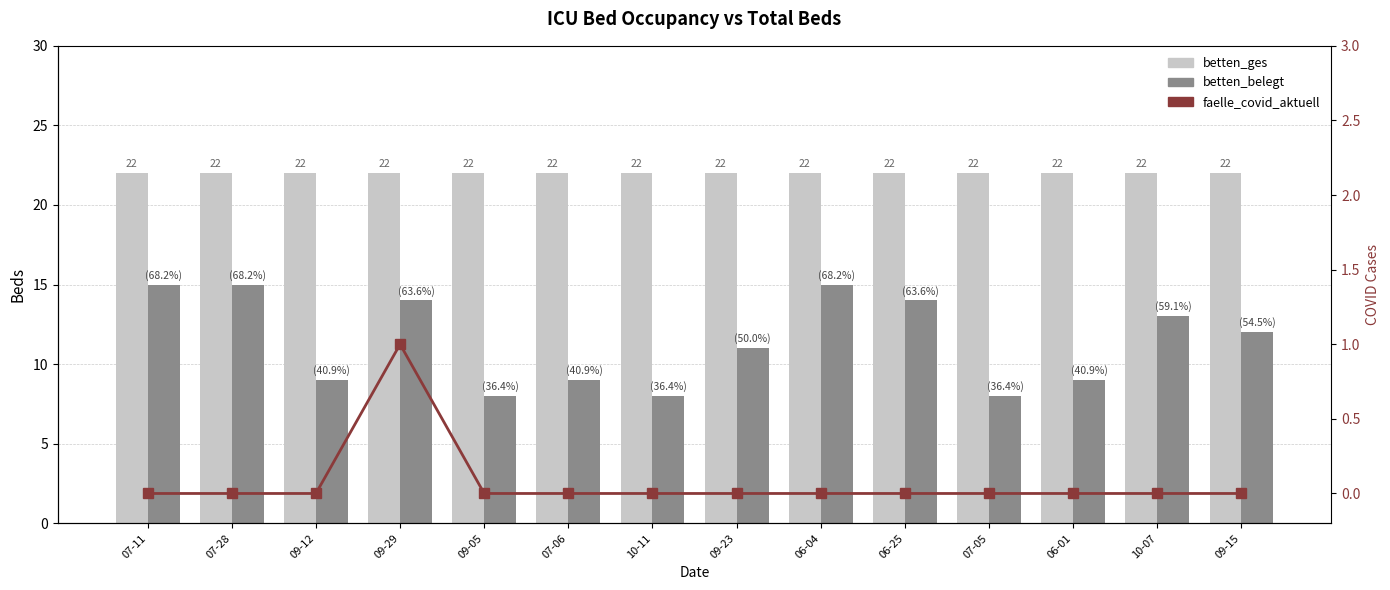

What is the difference between the betten_belegt values at 09-15 and 06-01?

3